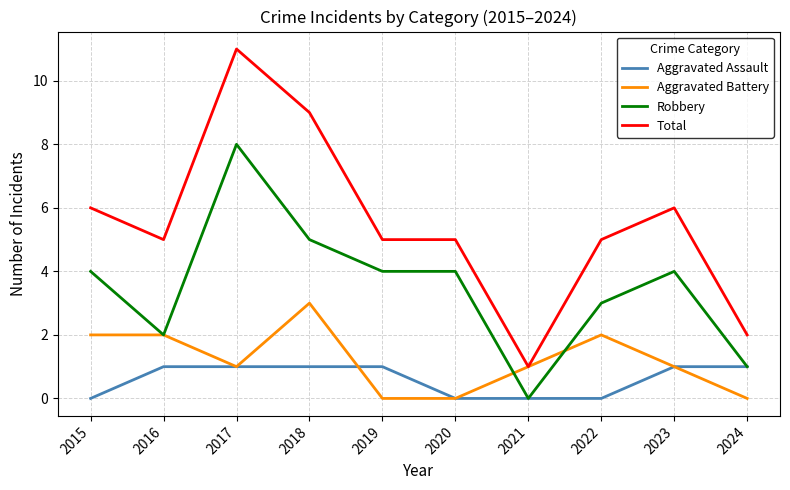

What is the spread (max minus min) of values at 2016?

4